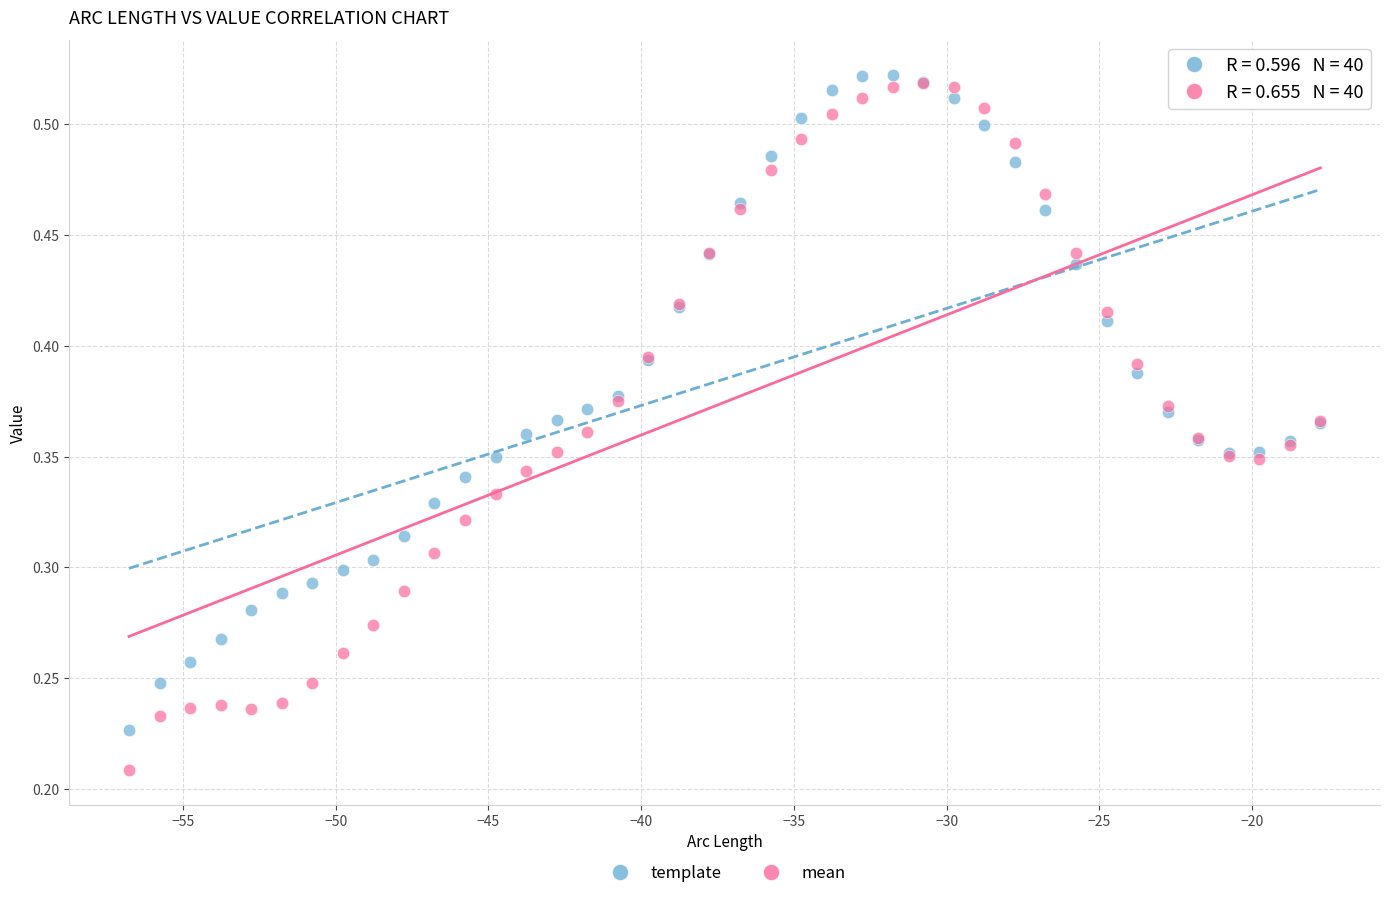

What are all the series names shown in the legend?

template, mean